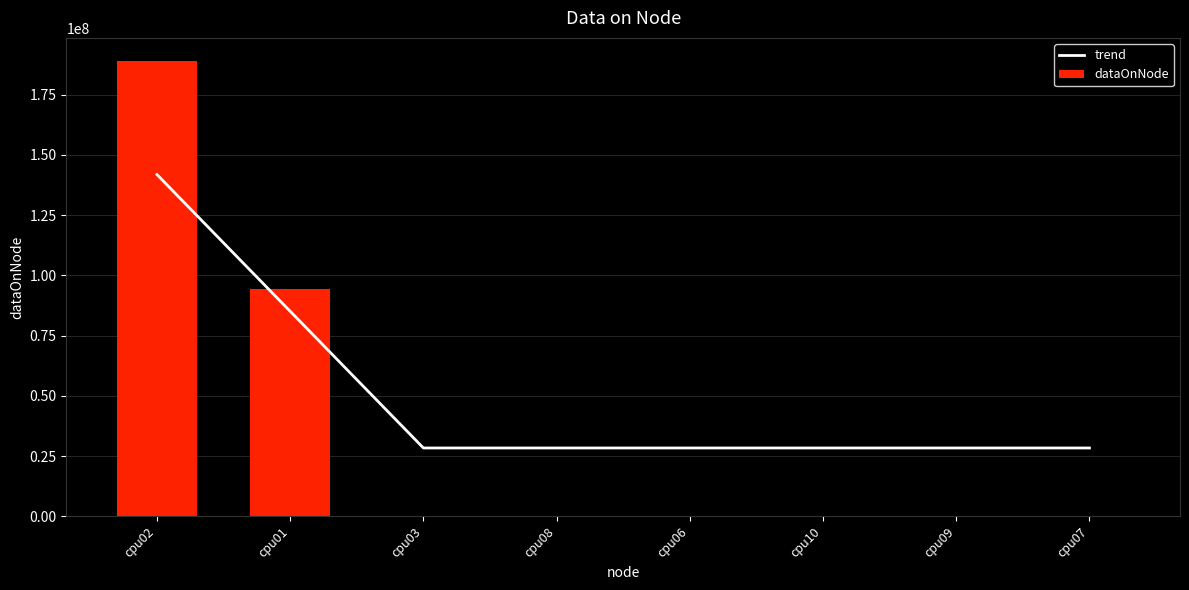

Rank the categories by dataOnNode value from highest to lowest.

cpu02, cpu01, cpu03, cpu08, cpu06, cpu10, cpu09, cpu07